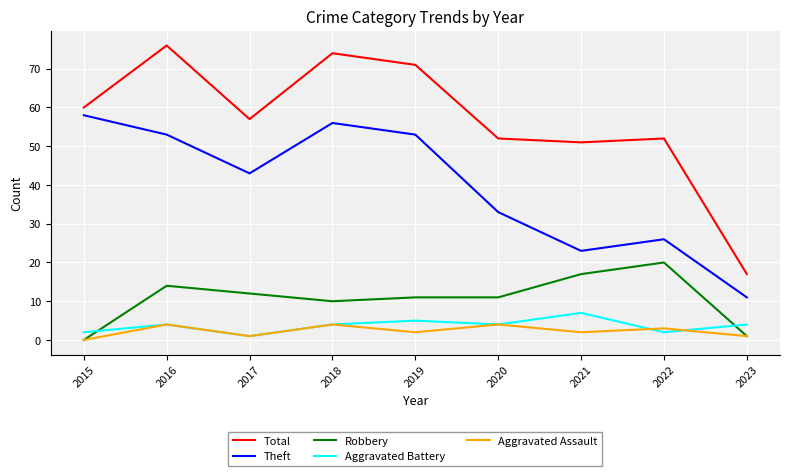

Where is Theft nearest to the value 34?

2020